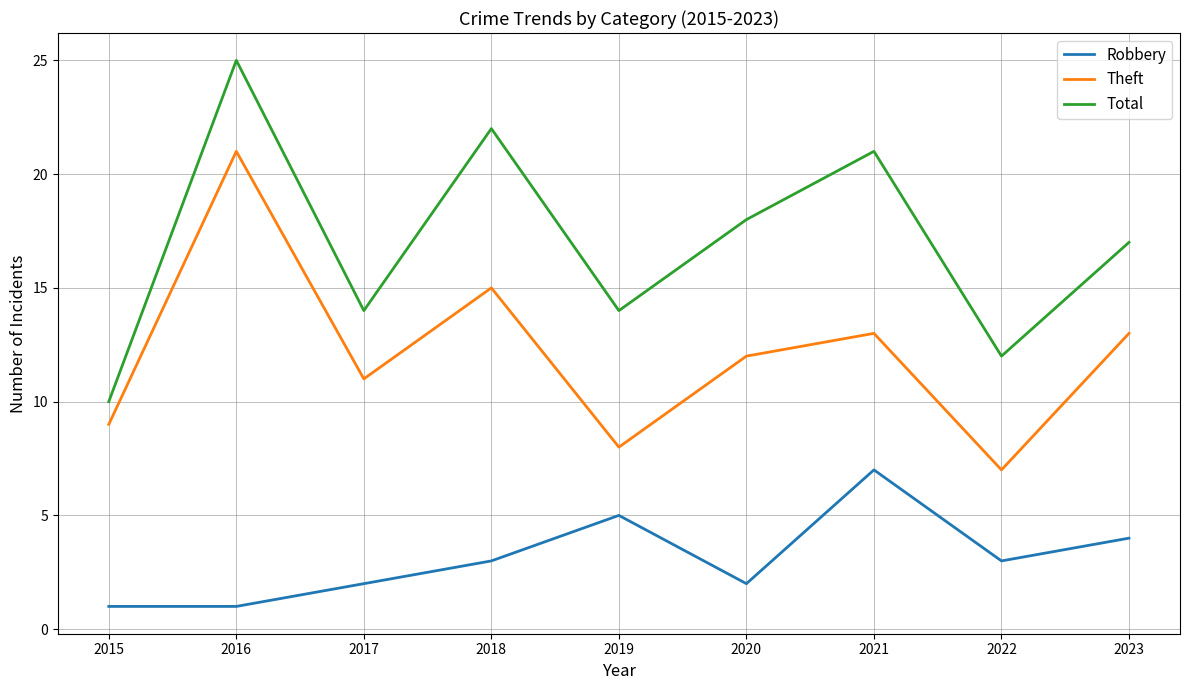

True or false: Theft and Robbery cross at least once.

False